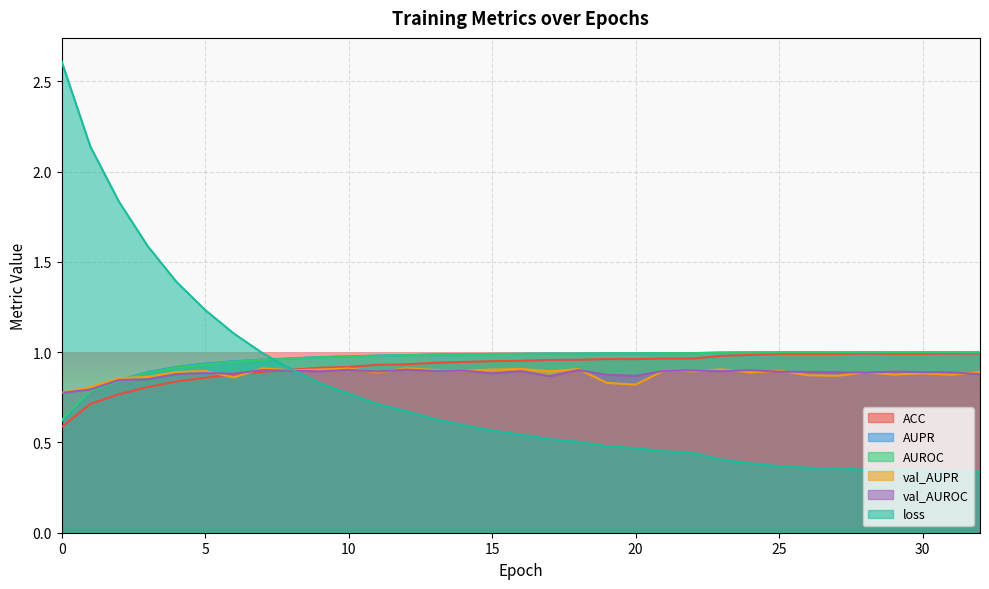

The value of ACC at 4 is 0.8. True or false?

True